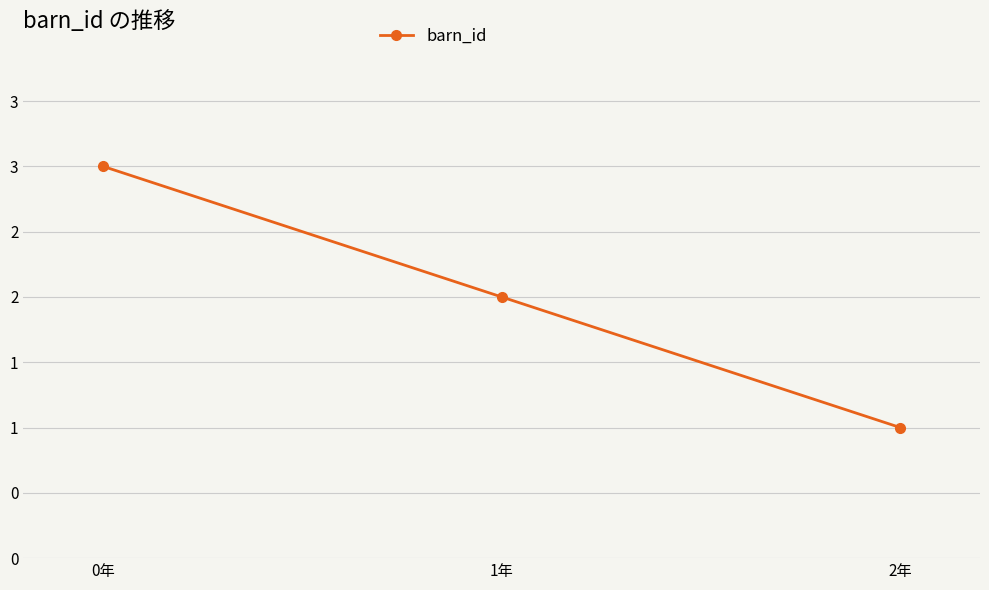

Between 2年 and 0年, which is larger?

0年